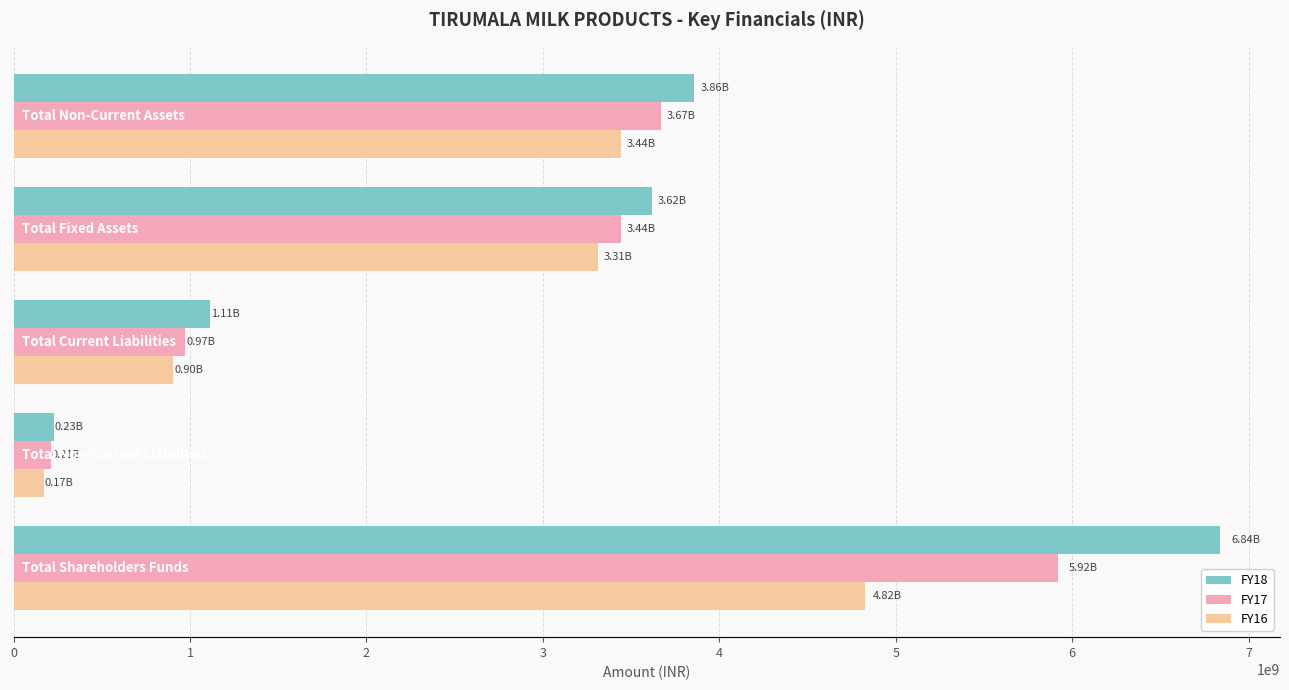

What is the average value of the FY18 series?

3130316800